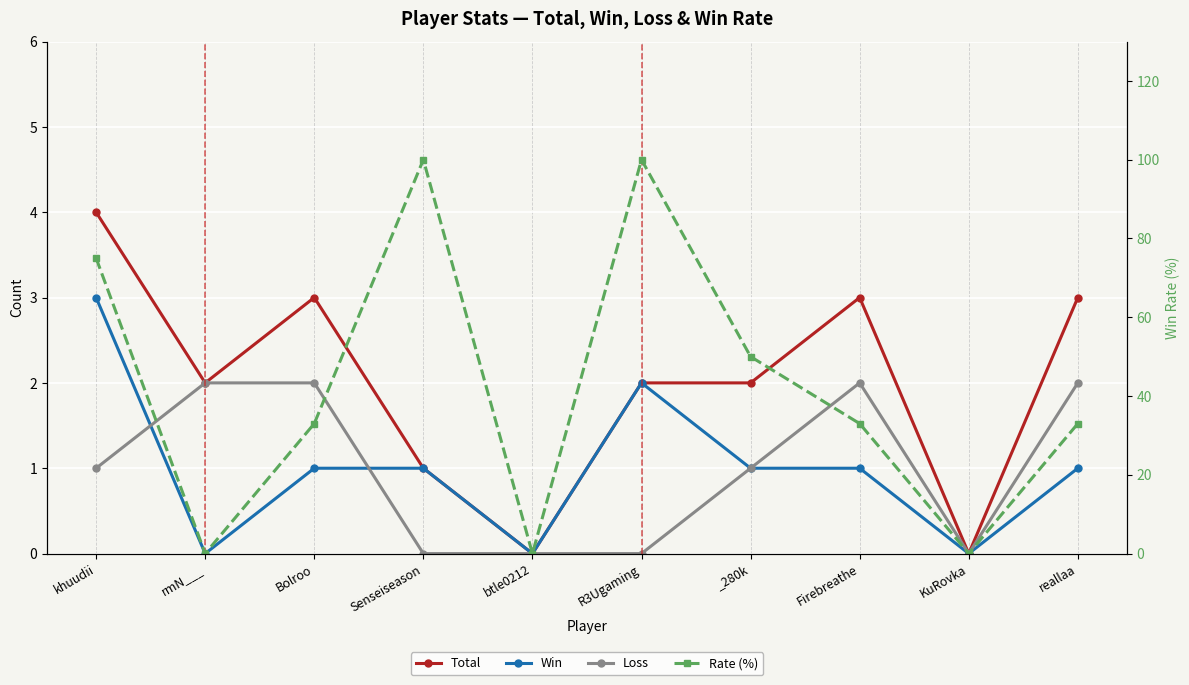

Rank the categories by Total value from highest to lowest.

khuudii, Bolroo, Firebreathe, reallaa, rmN___, R3Ugaming, _280k, Senseiseason, btle0212, KuRovka